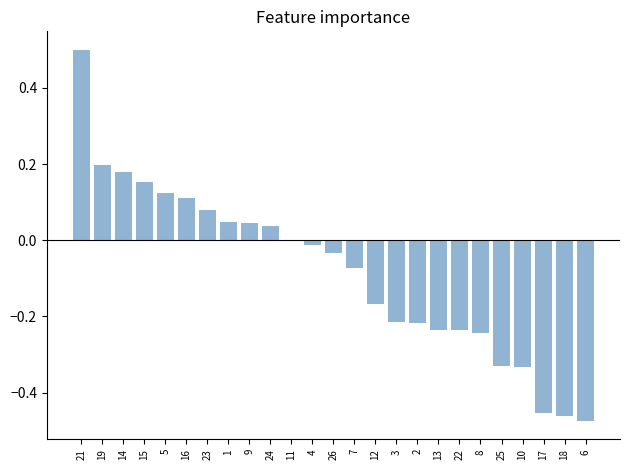

Which label corresponds to the largest value in the chart?

21